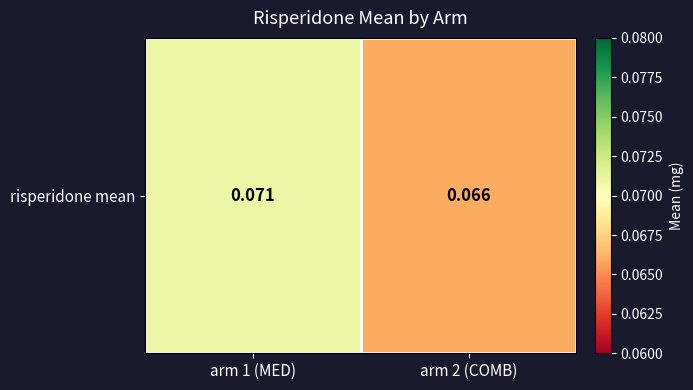

What is the sum of the values at arm 1 (MED) and arm 2 (COMB)?

0.1